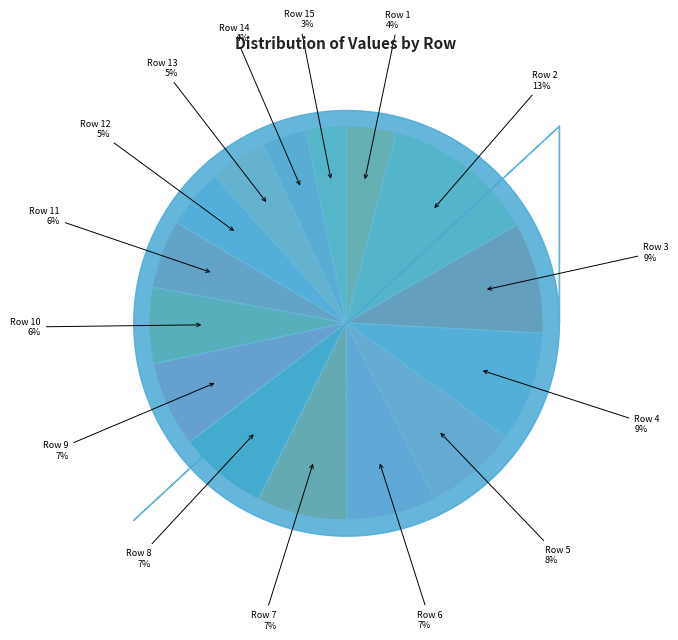

How many slices are in this pie chart?

15